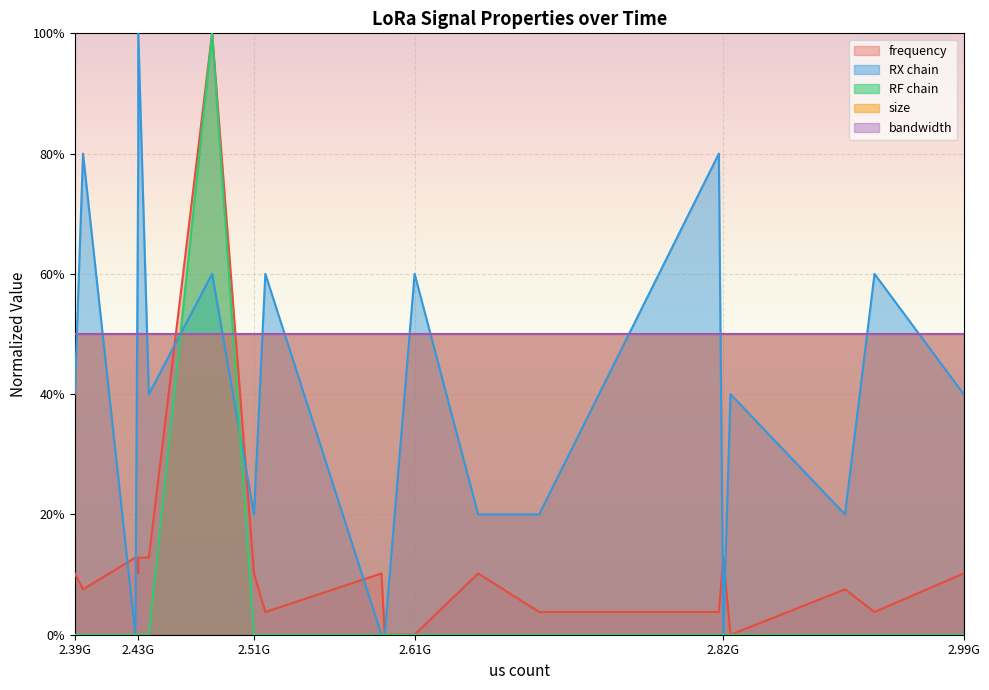

What is the average value of the RF chain series?

0.1